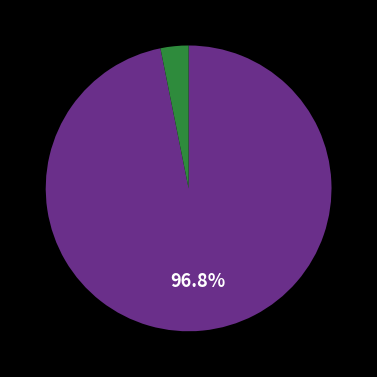

Is there any slice that represents more than half of the pie?

Yes